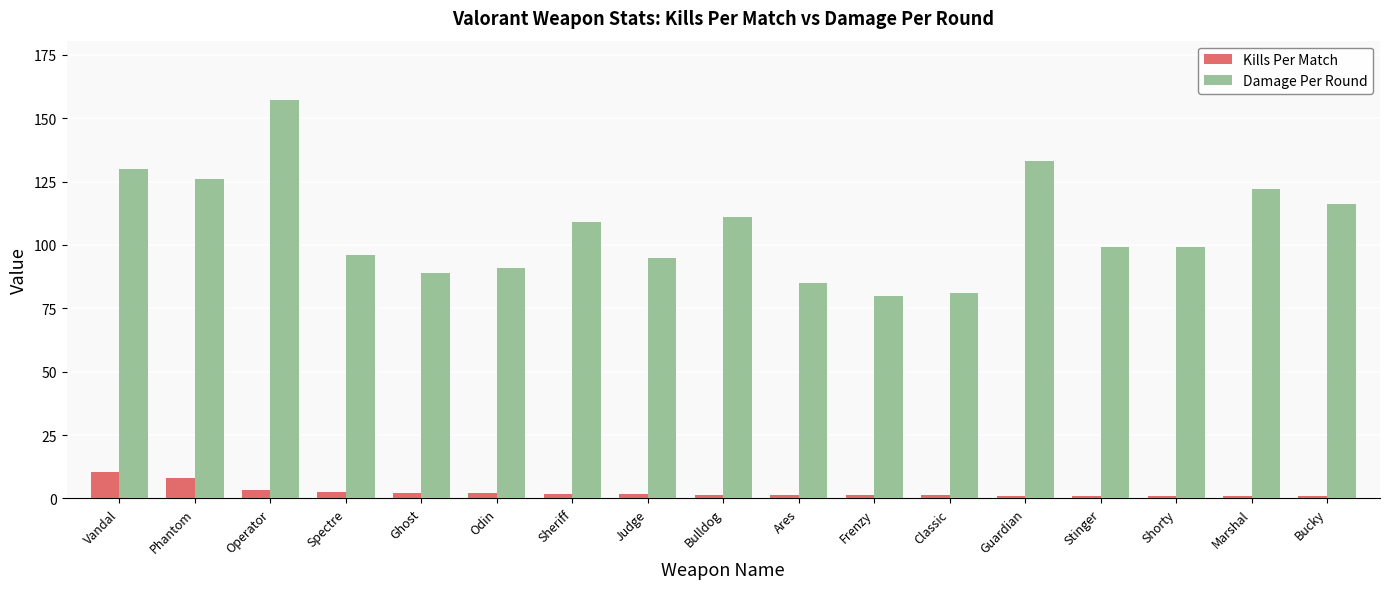

At Ghost, list the series in order from smallest to largest.

Kills Per Match, Damage Per Round